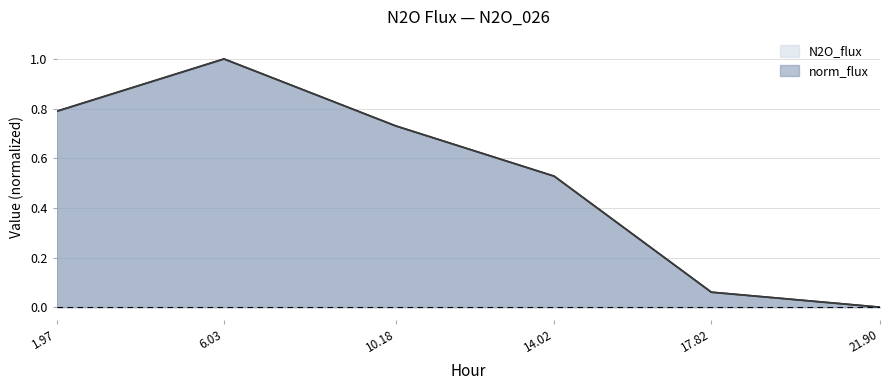

True or false: norm_flux has more than 2 interior local peaks.

False